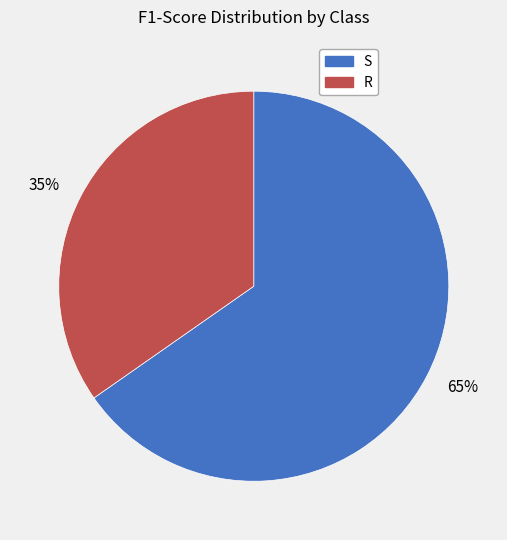

Between 65% and 35%, which is larger?

65%